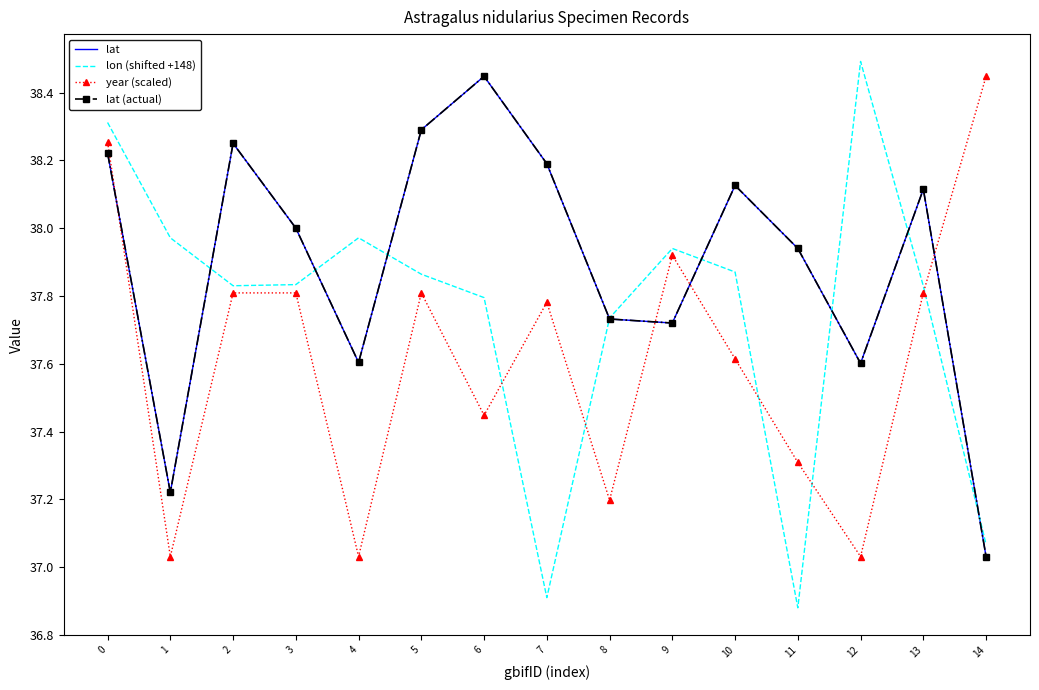

Which category has the highest value in the year (scaled) series?

14